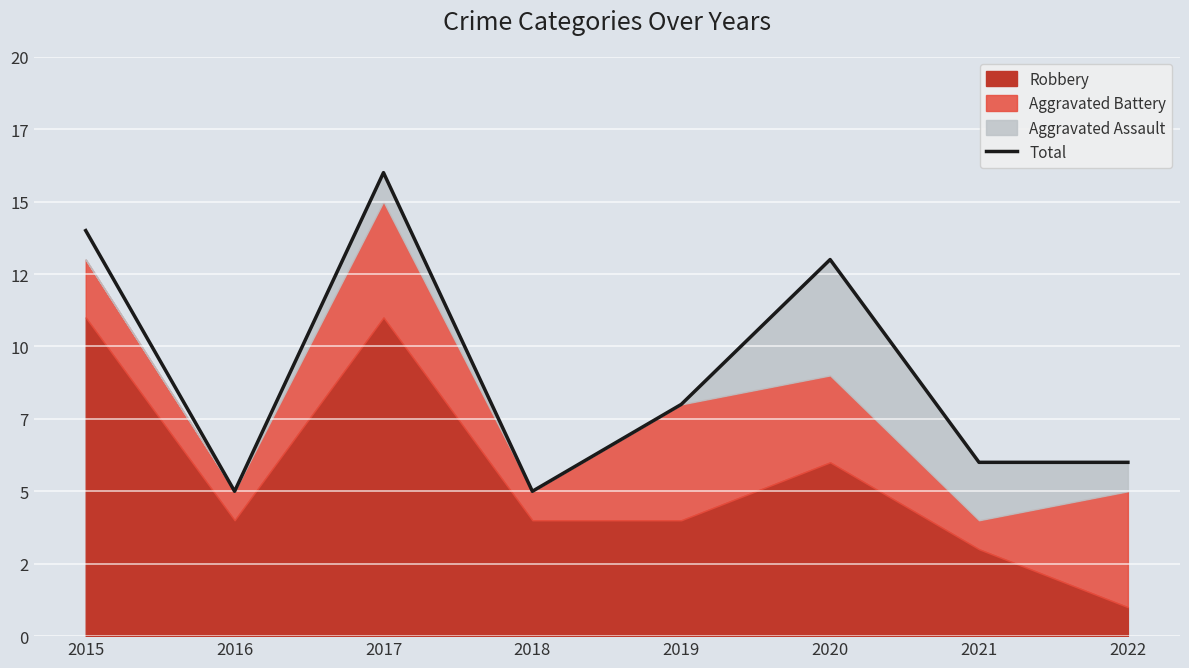

The value at 2022 is 6. True or false?

True